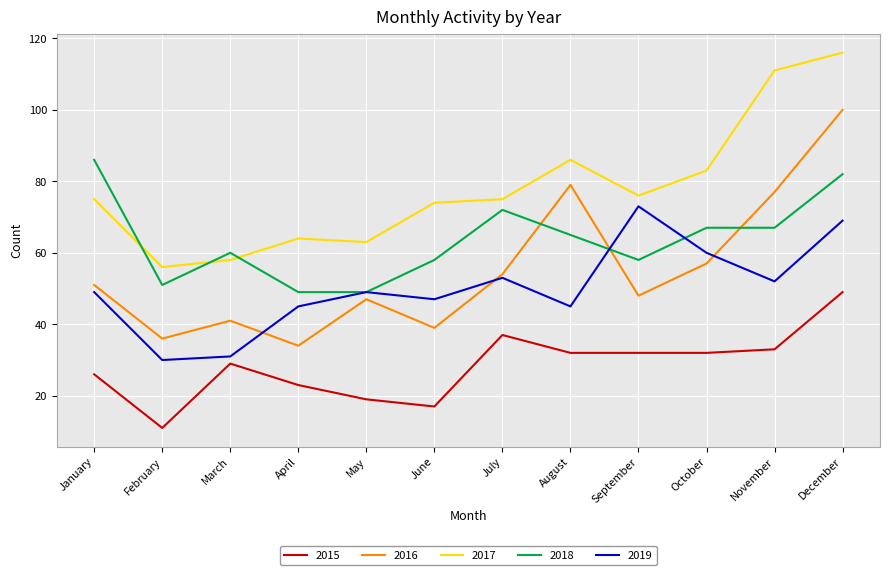

Reading left to right, transcribe all the data shown in this chart.

2015: January=26	February=11	March=29	April=23	May=19	June=17	July=37	August=32	September=32	October=32	November=33	December=49
2016: January=51	February=36	March=41	April=34	May=47	June=39	July=54	August=79	September=48	October=57	November=77	December=100
2017: January=75	February=56	March=58	April=64	May=63	June=74	July=75	August=86	September=76	October=83	November=111	December=116
2018: January=86	February=51	March=60	April=49	May=49	June=58	July=72	August=65	September=58	October=67	November=67	December=82
2019: January=49	February=30	March=31	April=45	May=49	June=47	July=53	August=45	September=73	October=60	November=52	December=69